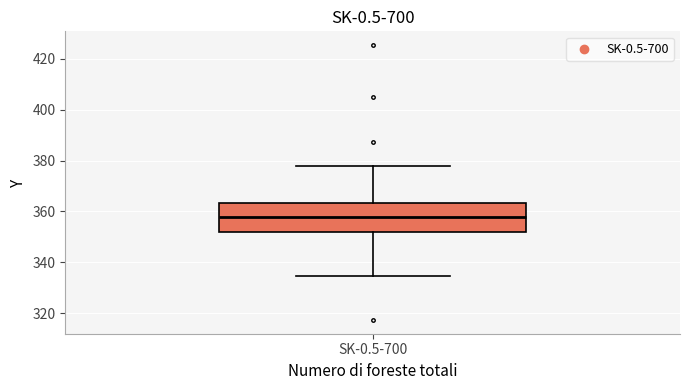

Read this box plot against the y-axis: the position of the median line, the range covered by the box, and the ends of both whiskers. The values are not printed on the chart, so give them approximately, as read against the axis.

median 358, box 352 to 364, whiskers 334 to 378